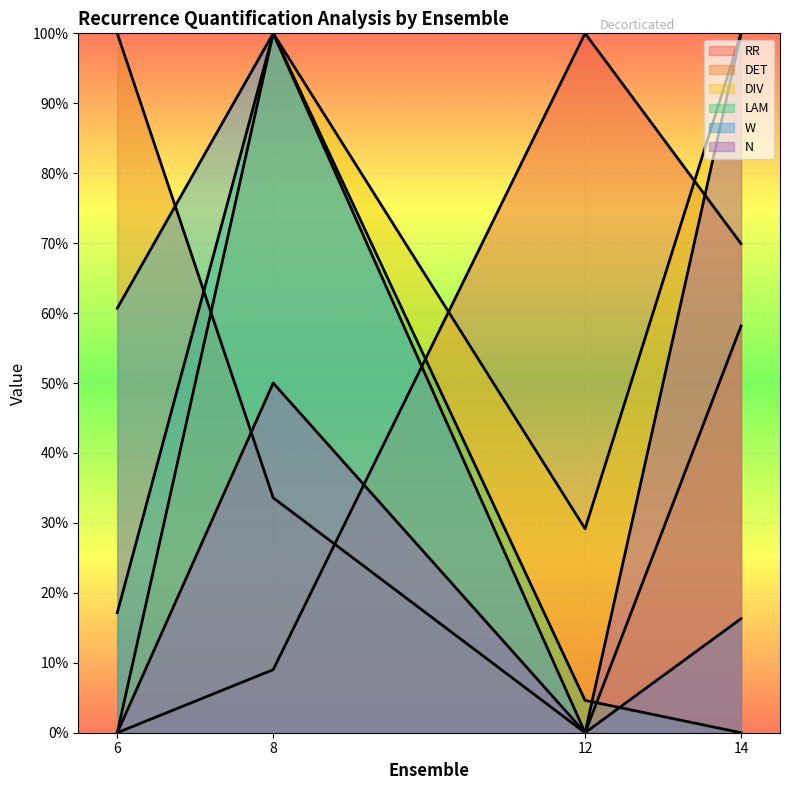

Which series has the widest spread of values?

W